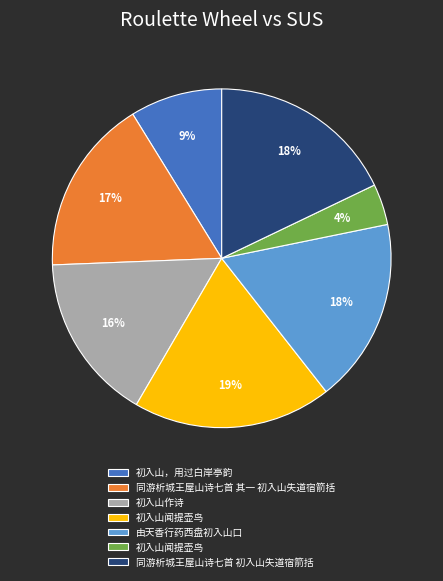

To the nearest percent, what is the average slice percentage?

14%